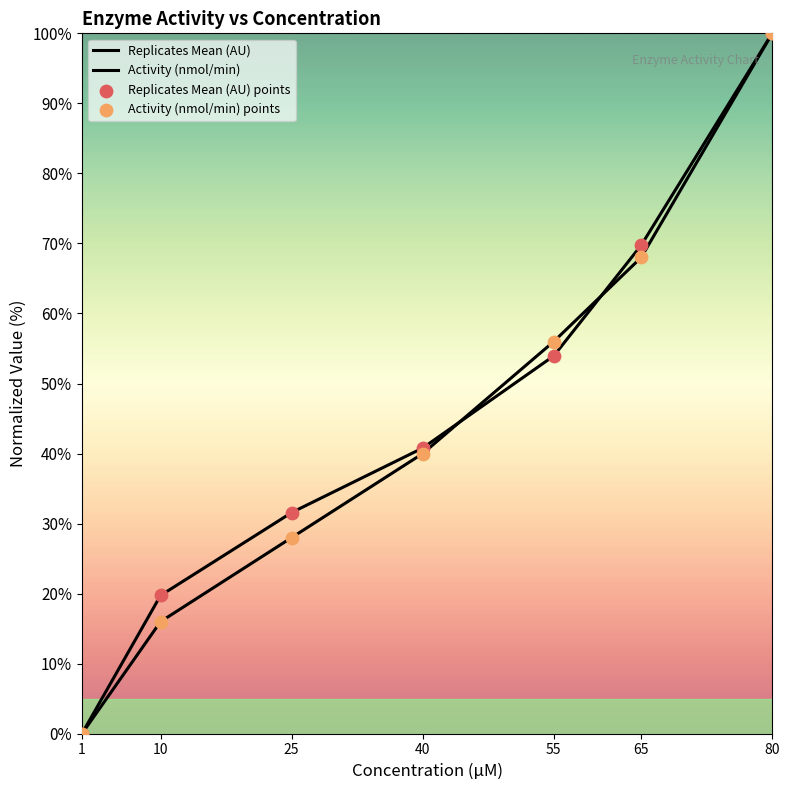

Is the value of Activity (nmol/min) at 1 greater than the value of Replicates Mean (AU) at 55?

No